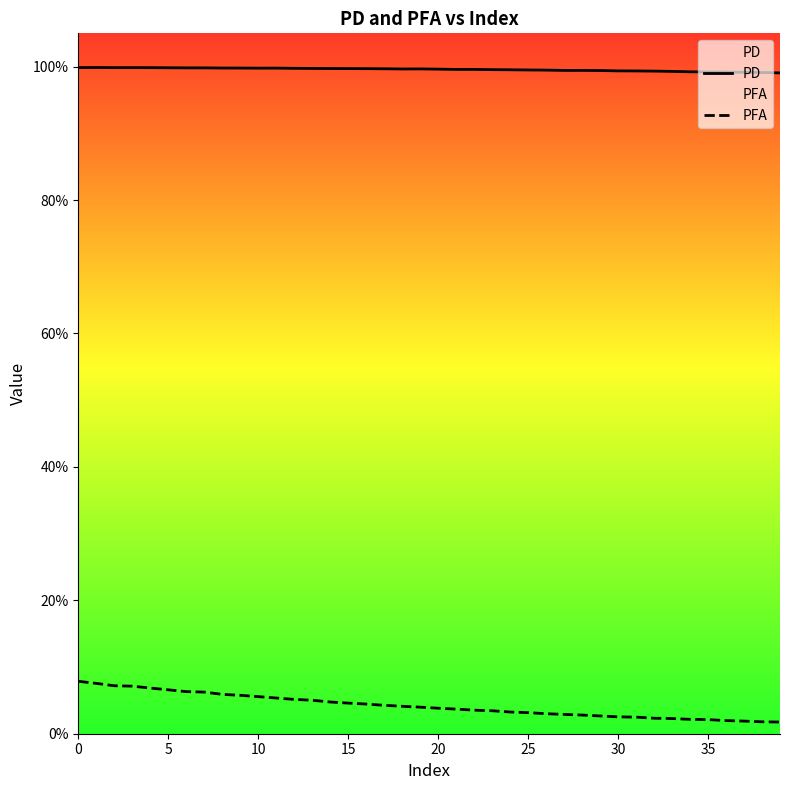

True or false: PFA and PD intersect in this chart.

False